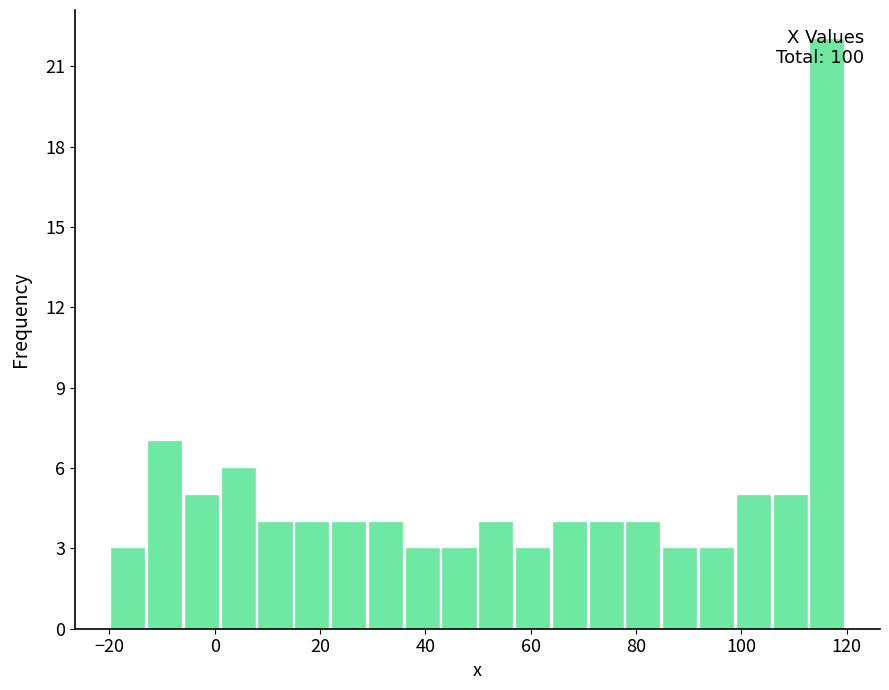

Read against the x-axis, roughly where is the centre of the tallest bar?

116